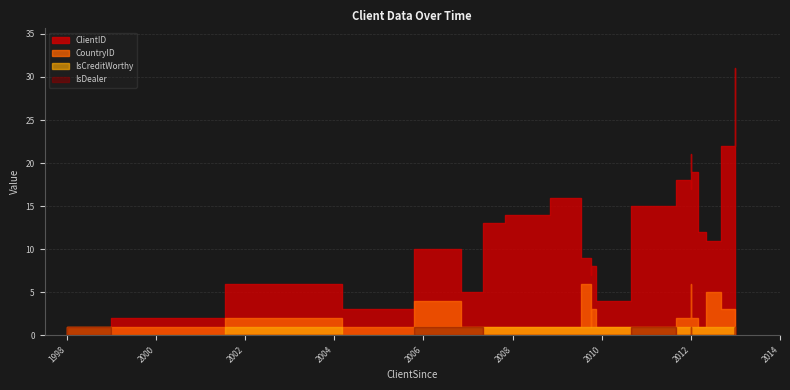

True or false: IsDealer has a value of 0 at 2005-04-01.

False